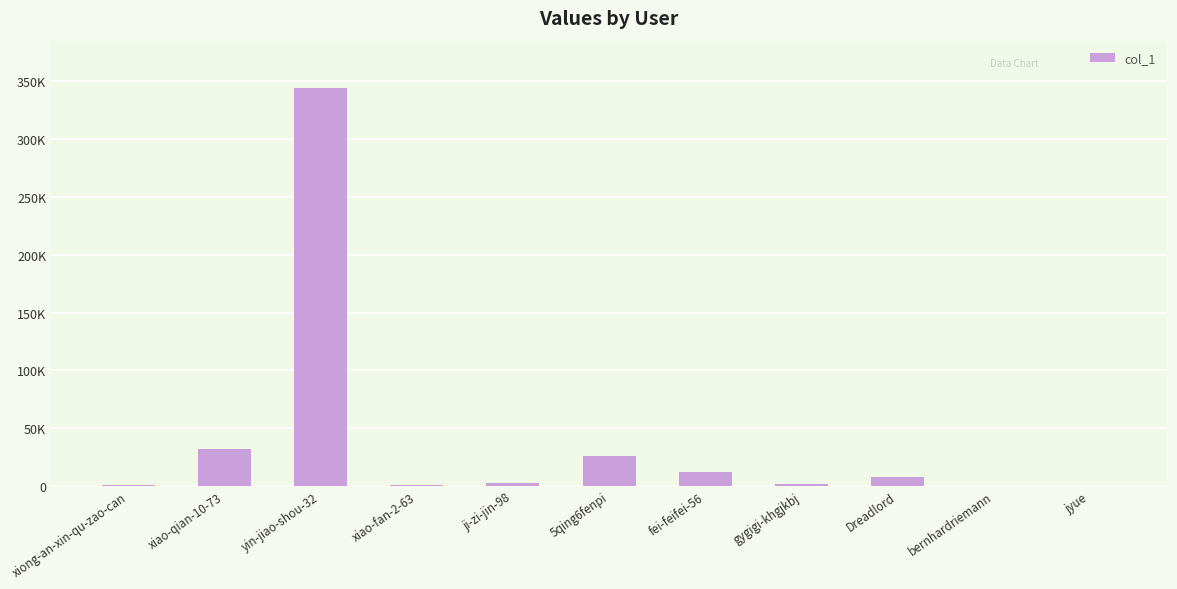

What is the maximum value shown in the chart?

343910